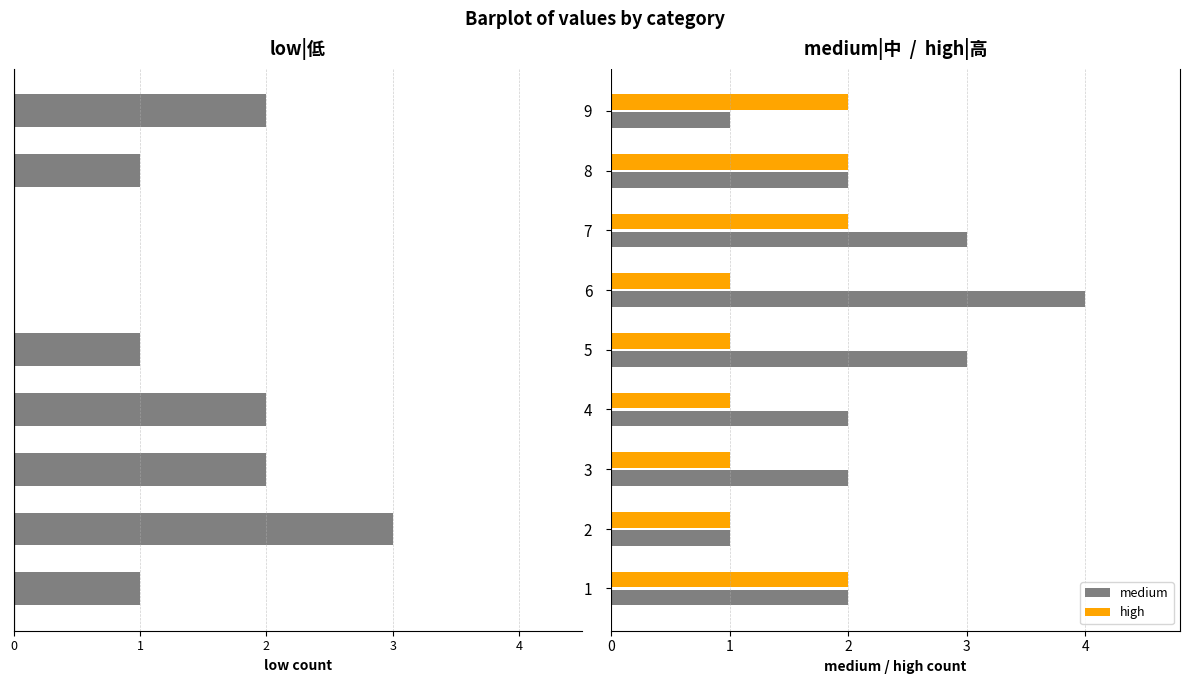

What is the greatest value displayed?

4